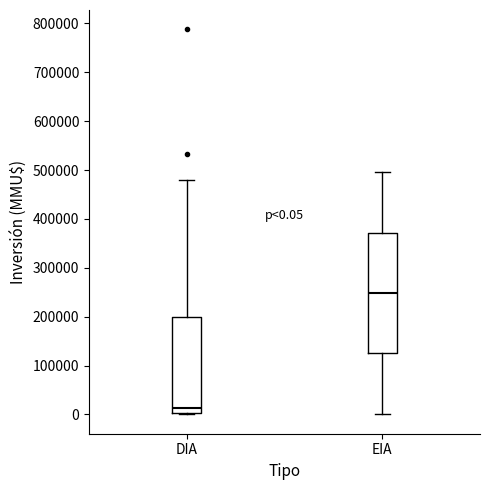

Comparing the boxes themselves (not the whiskers), which one is the tallest?

EIA